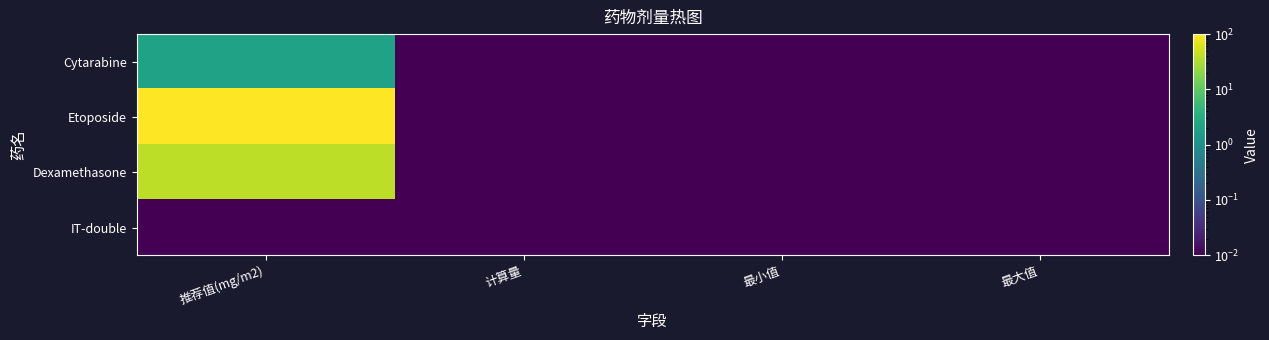

Rank the series by their maximum value, from highest to lowest.

Etoposide, Dexamethasone, Cytarabine, IT-double